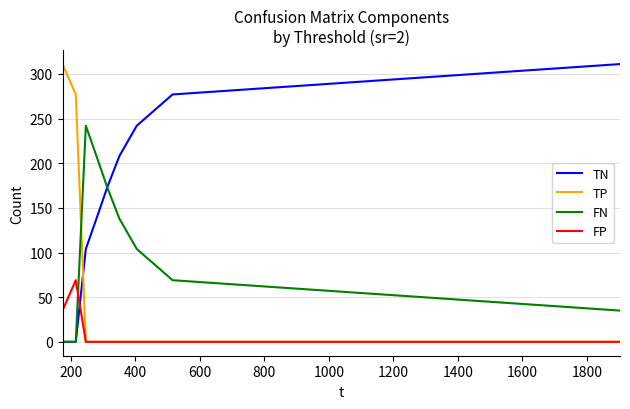

What is the maximum value shown in the chart?

311